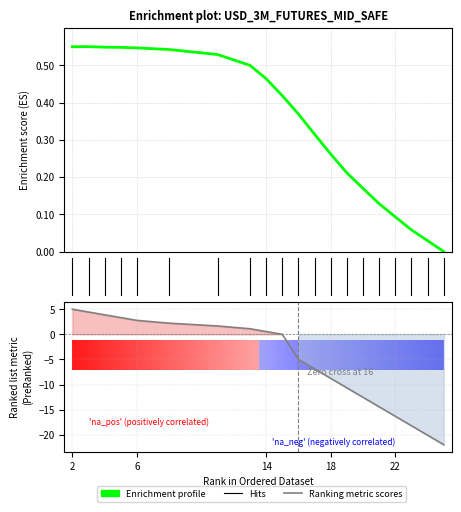

What is the value of the 7th point from the left?

0.5